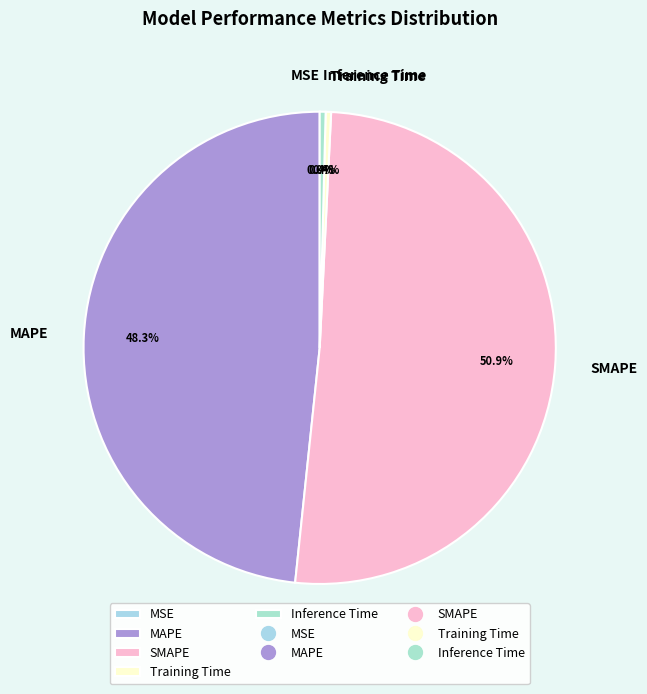

Which slice is the largest?

SMAPE